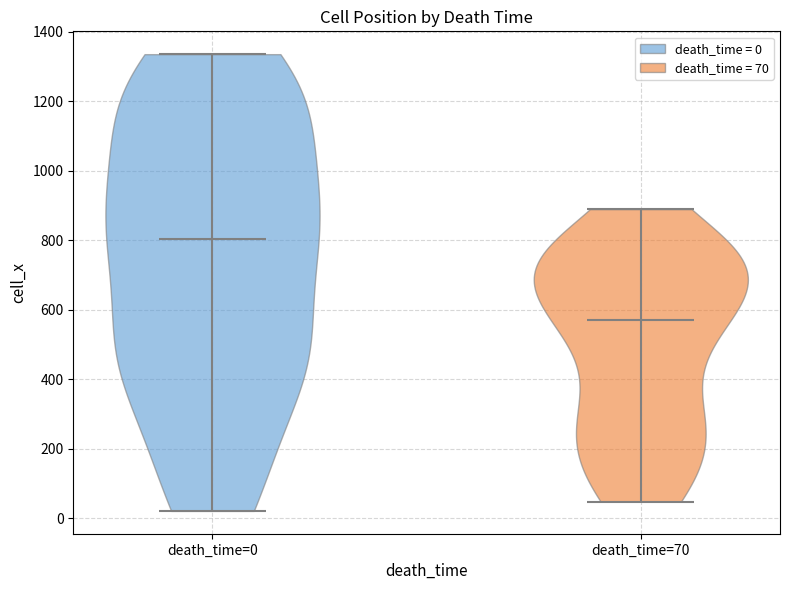

Which violin has the highest median line?

death_time=0